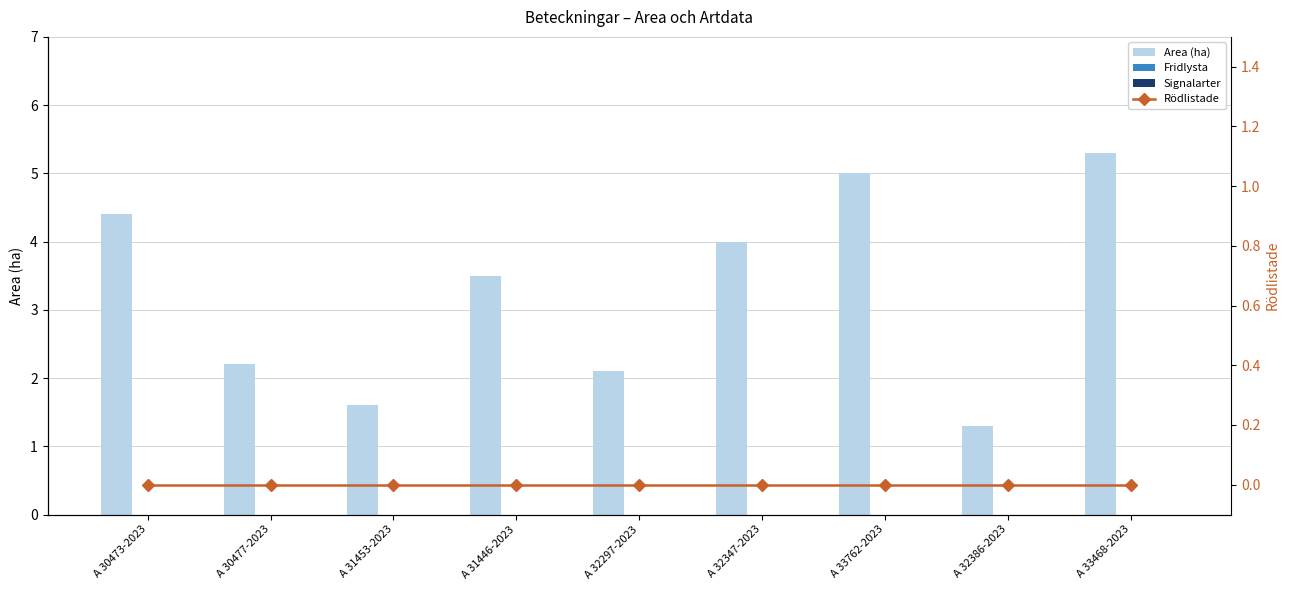

At which label is Area (ha) closest to 3?

A 31446-2023